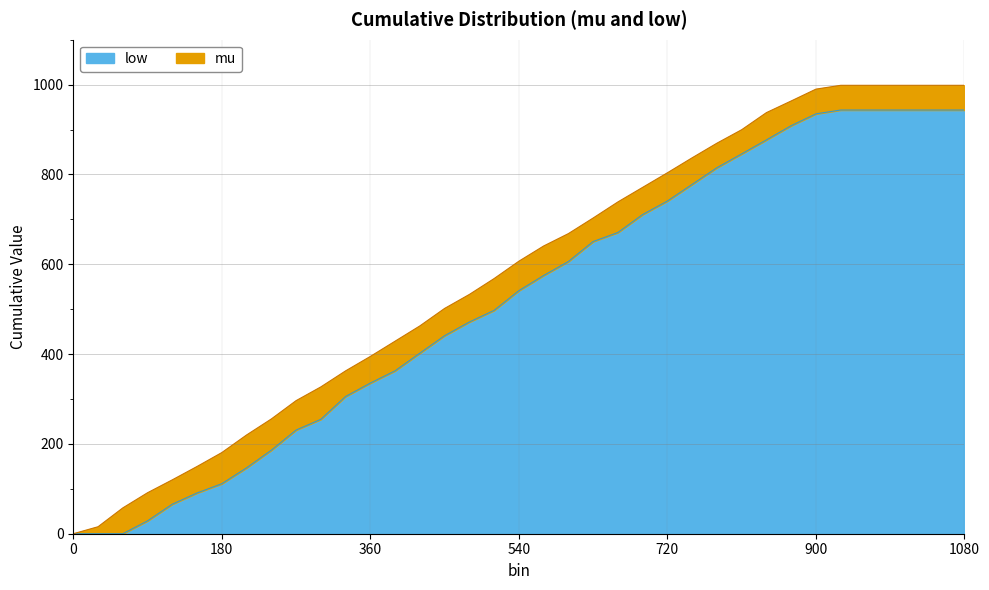

What is the highest value of the low series?

943.4